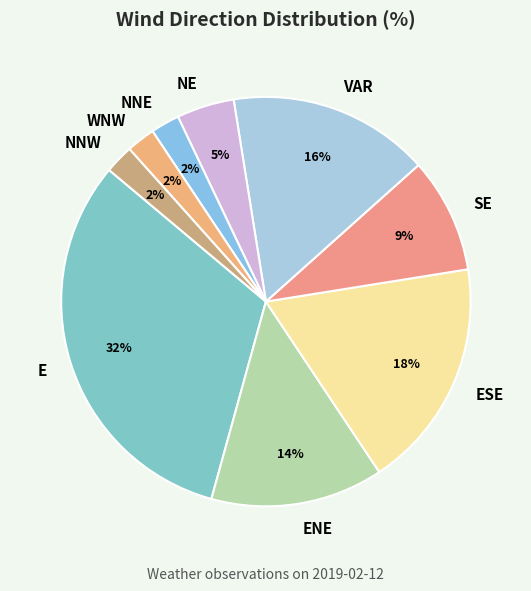

What percentage is the NE slice, to the nearest percent?

5%